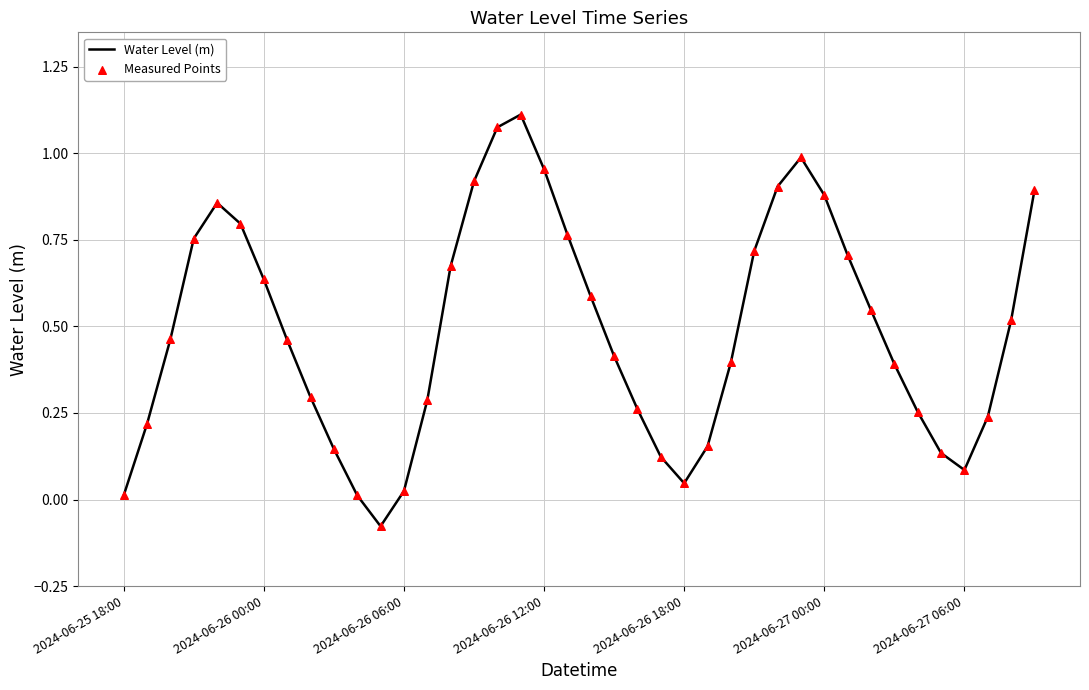

What is the difference between the maximum and minimum values?

1.2